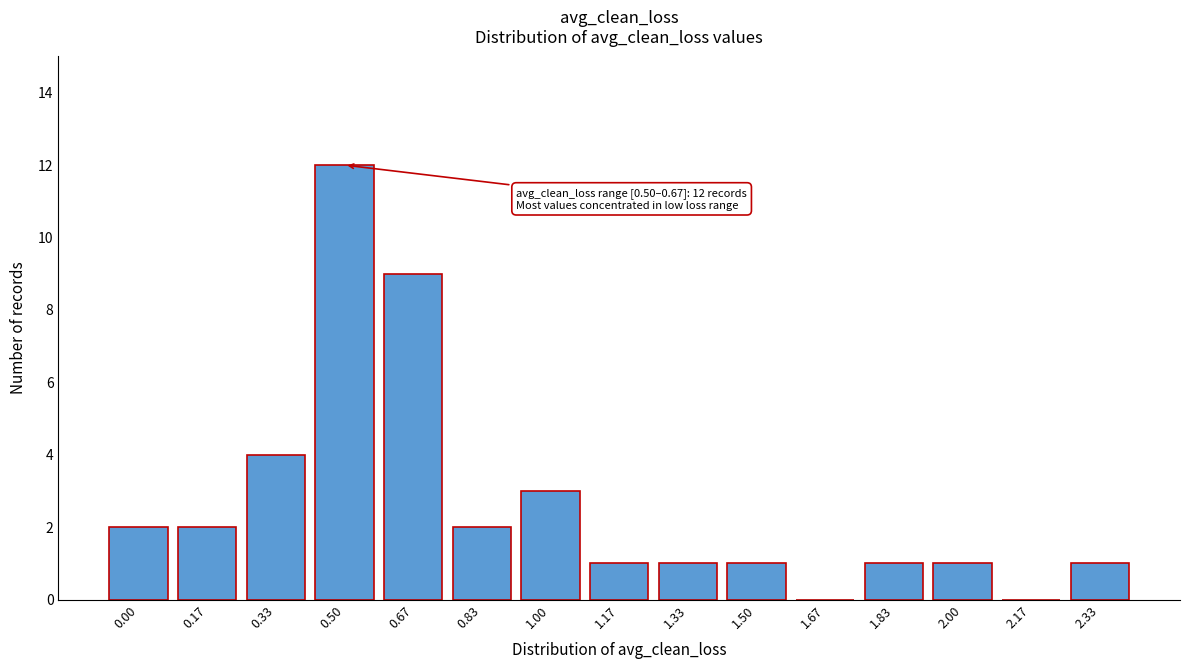

Reading right to left, extract all data points from this chart.

2.33=1	2.17=0	2.00=1	1.83=1	1.67=0	1.50=1	1.33=1	1.17=1	1.00=3	0.83=2	0.67=9	0.50=12	0.33=4	0.17=2	0.00=2